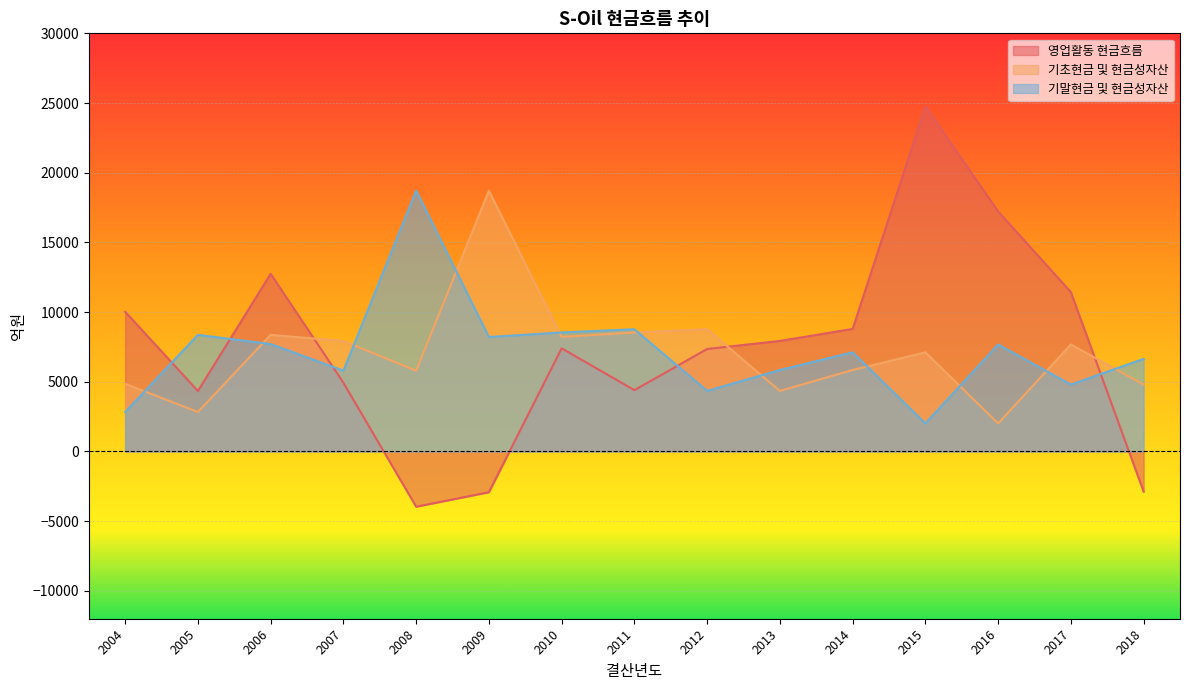

What is the total value across all series at 2005?

15536.7